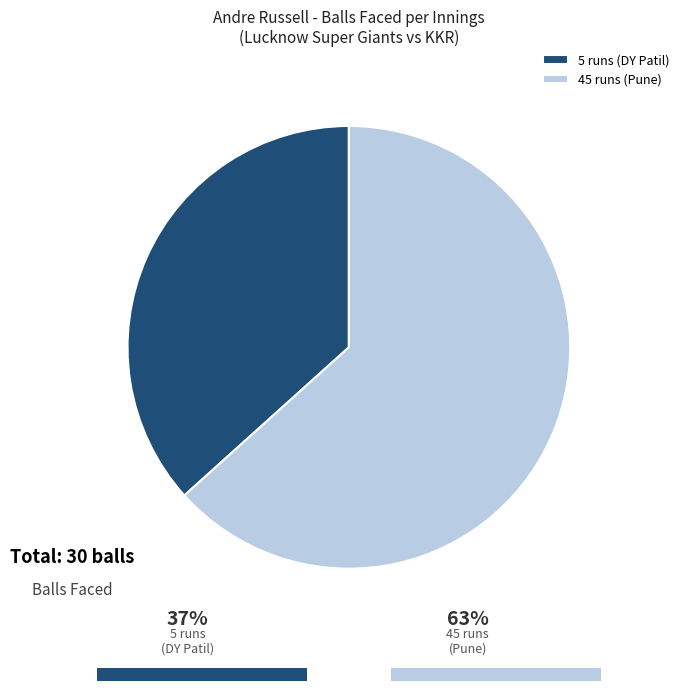

Is there a majority slice in this chart?

Yes